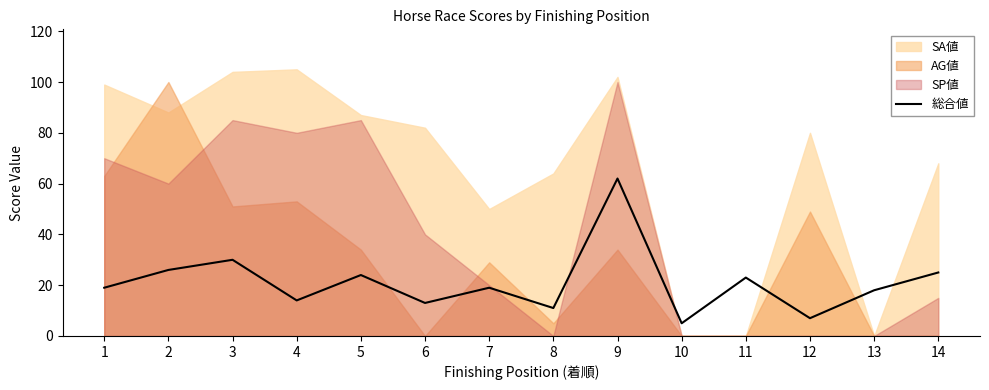

At which label is the value closest to 33?

3